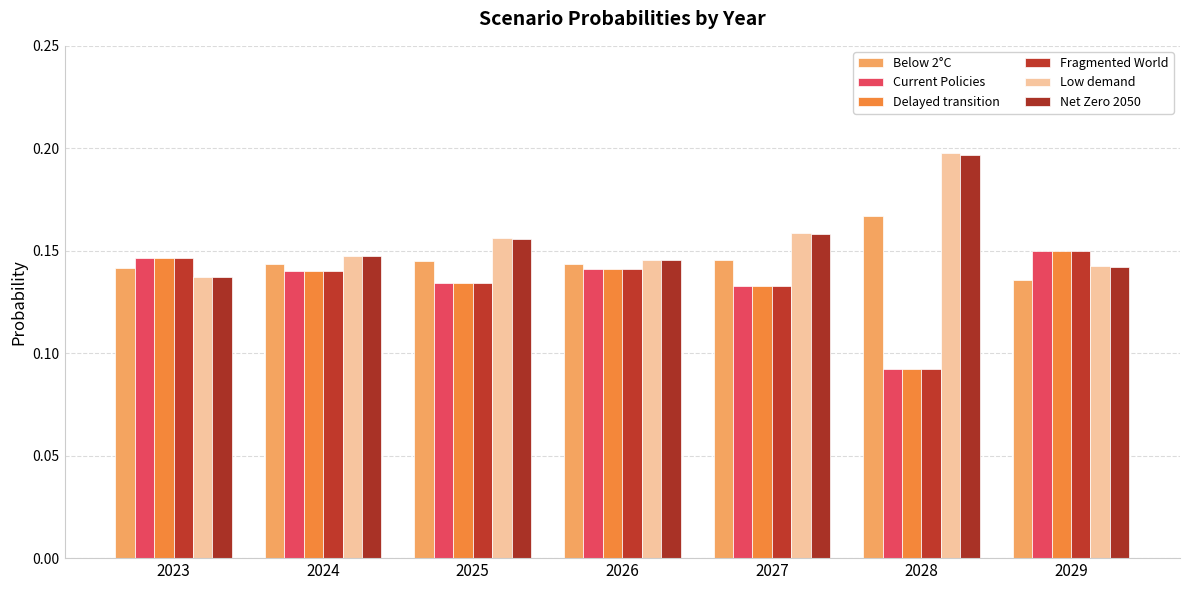

Which series has the widest spread of values?

Low demand